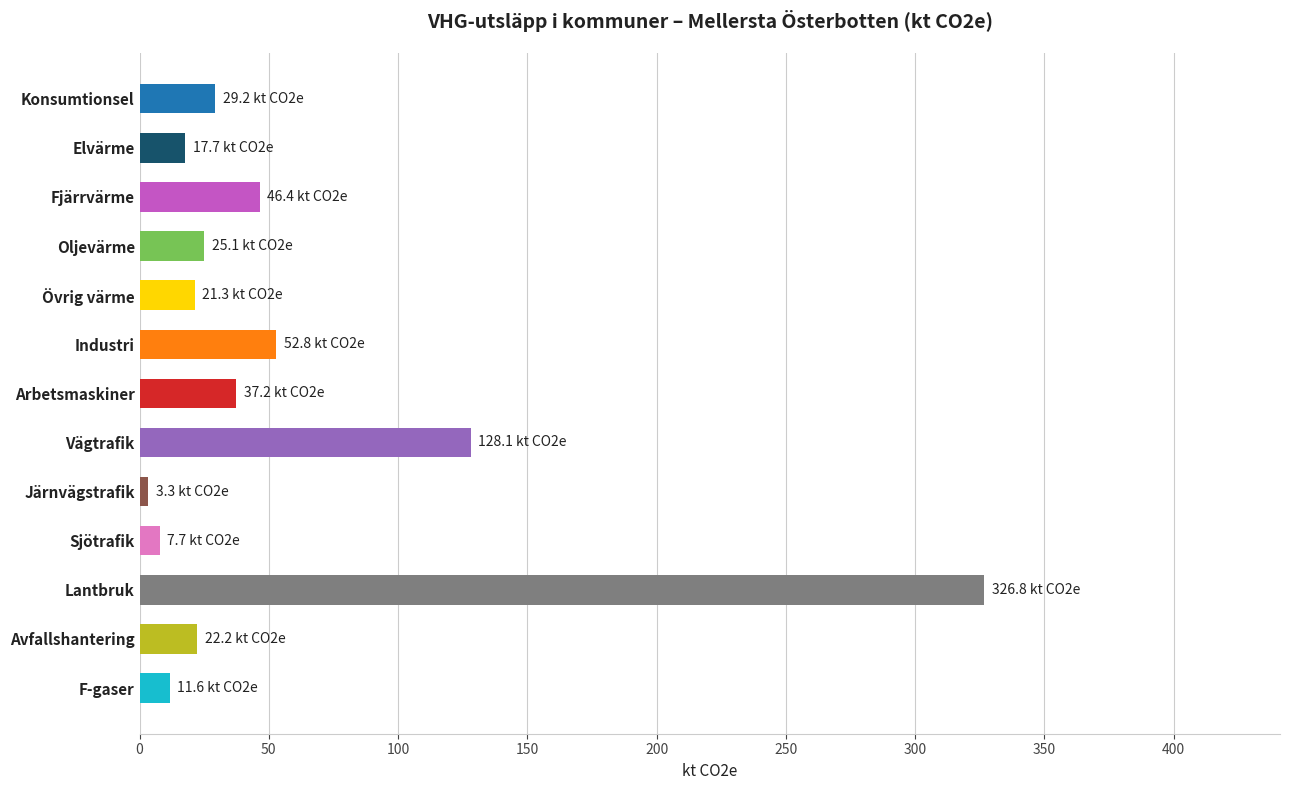

What position from the bottom is Övrig värme?

9